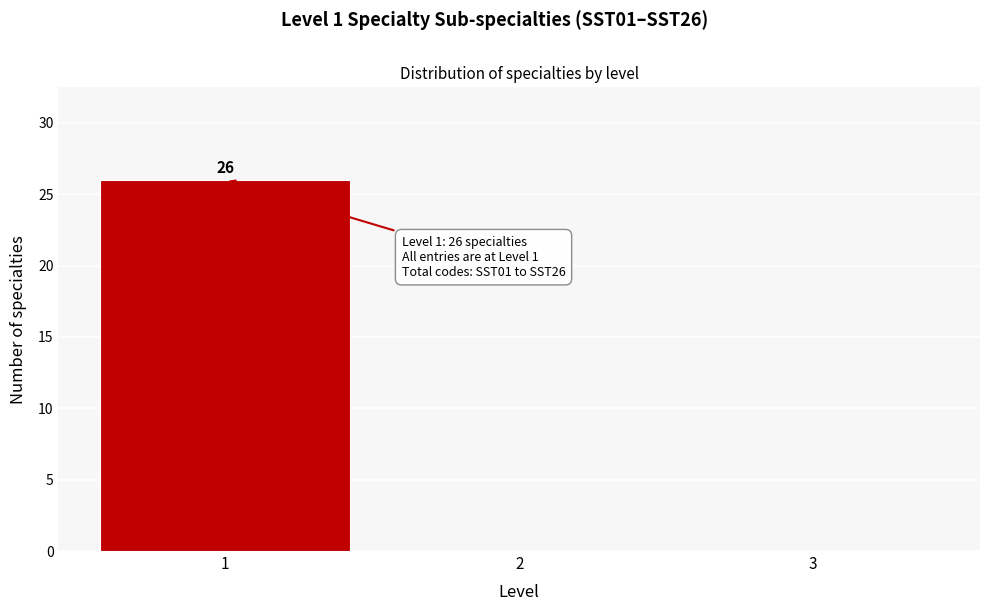

Over which range of the x-axis is the bar tallest?

0.5 to 1.5